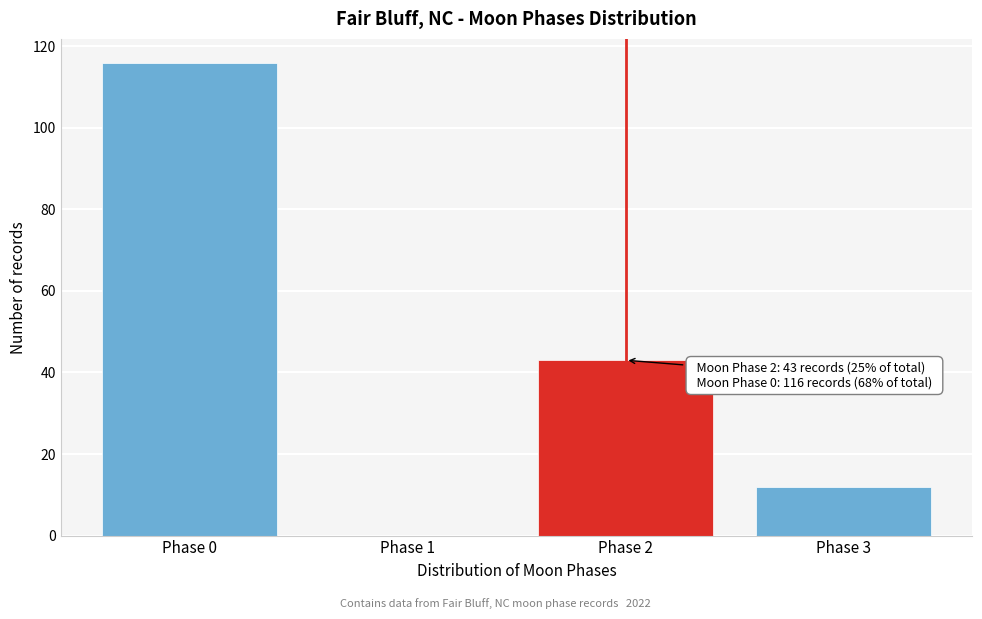

What is the change in value from Phase 2 to Phase 3?

-31